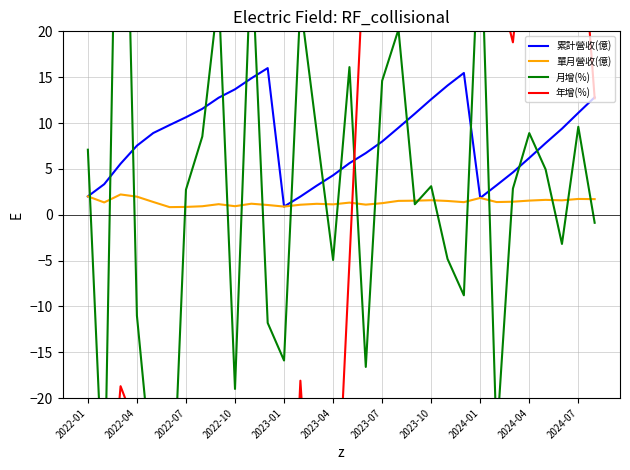

Which series has the largest total across all categories?

累計營收(億)